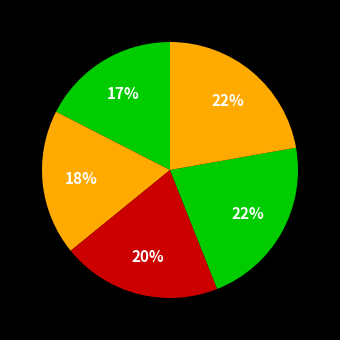

How many segments does this pie chart have?

5